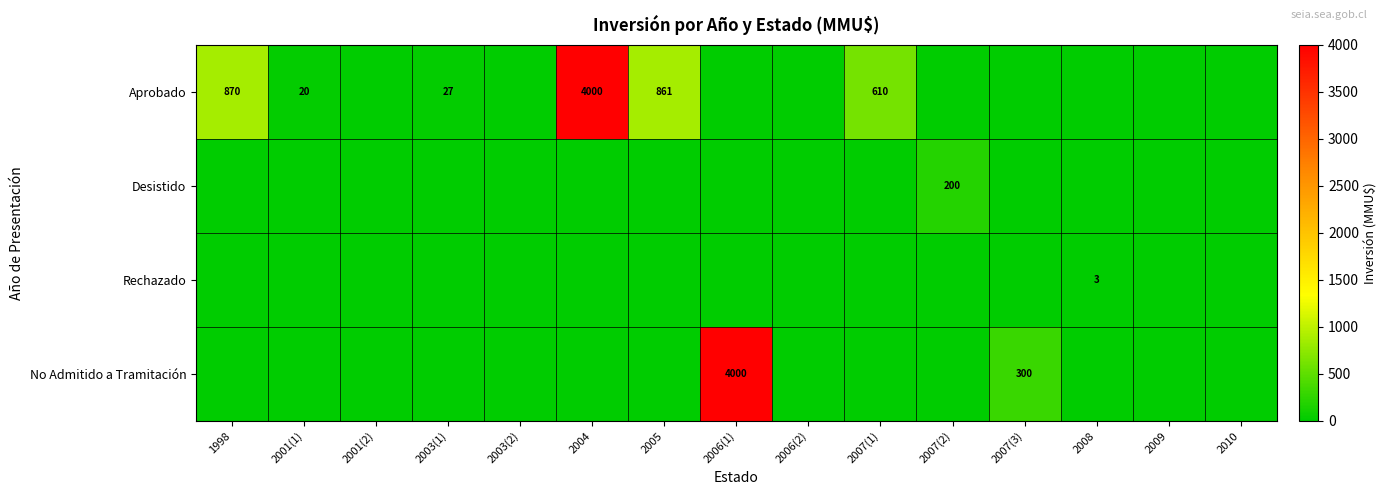

What is the difference between the maximum and minimum values in the Rechazado series?

3.2